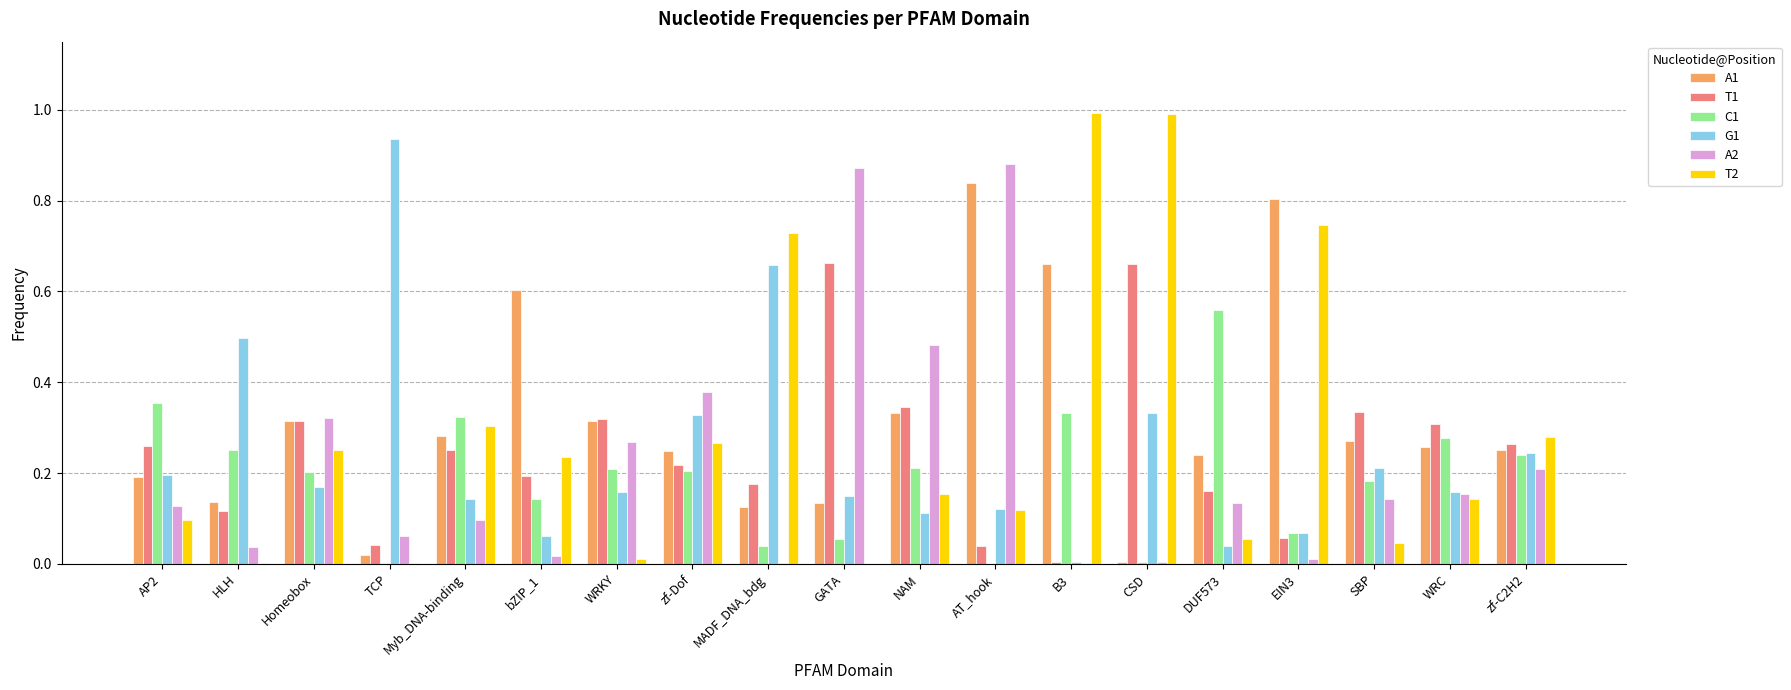

What is the sum of all T1 values?

4.7